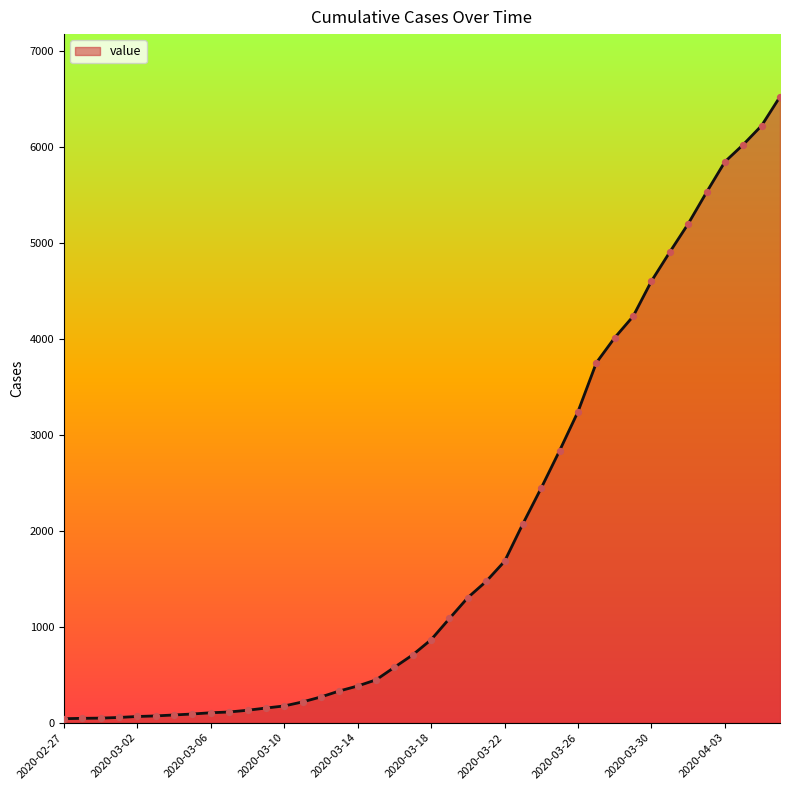

What is the maximum value shown in the chart?

6527